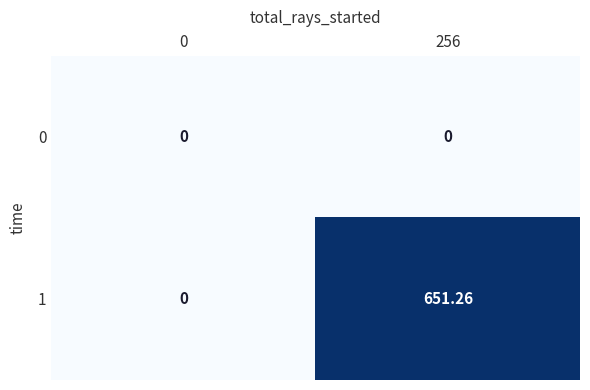

Which series has the widest spread of values?

1